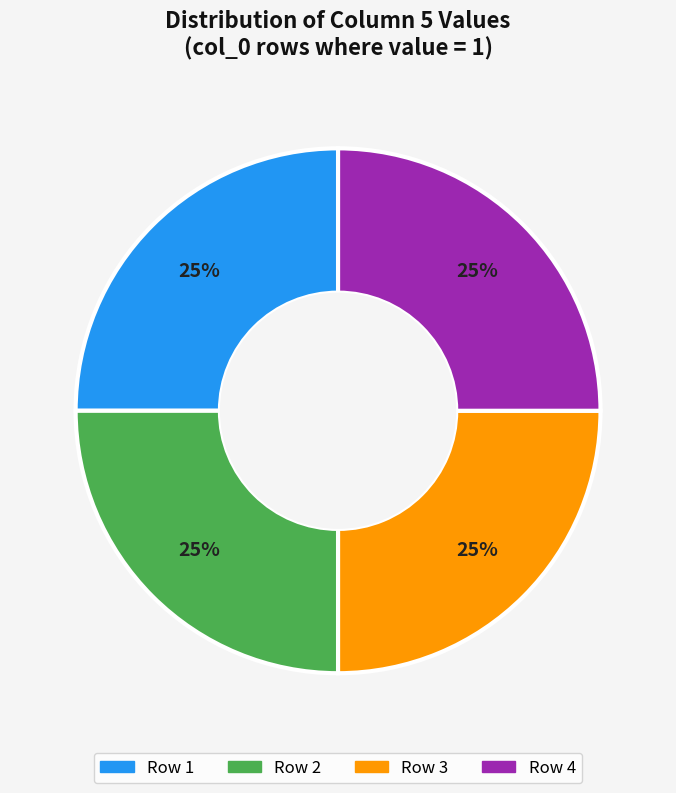

To the nearest percent, what is the average slice percentage?

25%